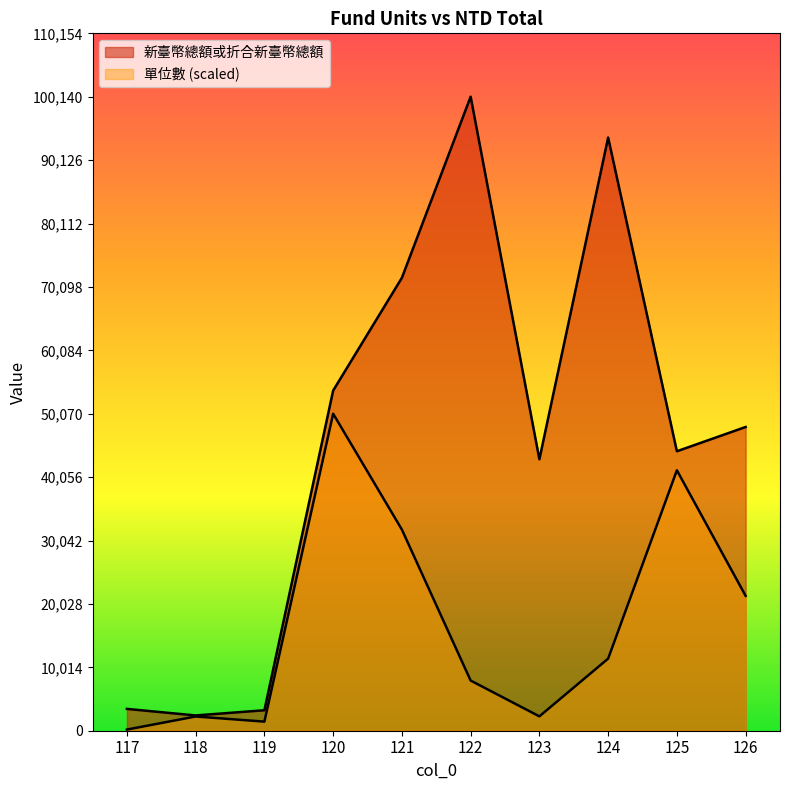

At 120, list the series in order from largest to smallest.

新臺幣總額或折合新臺幣總額, 單位數